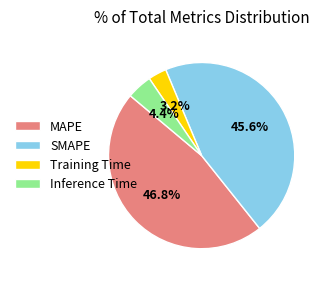

Rank the categories by value from highest to lowest.

MAPE, SMAPE, Inference Time, Training Time